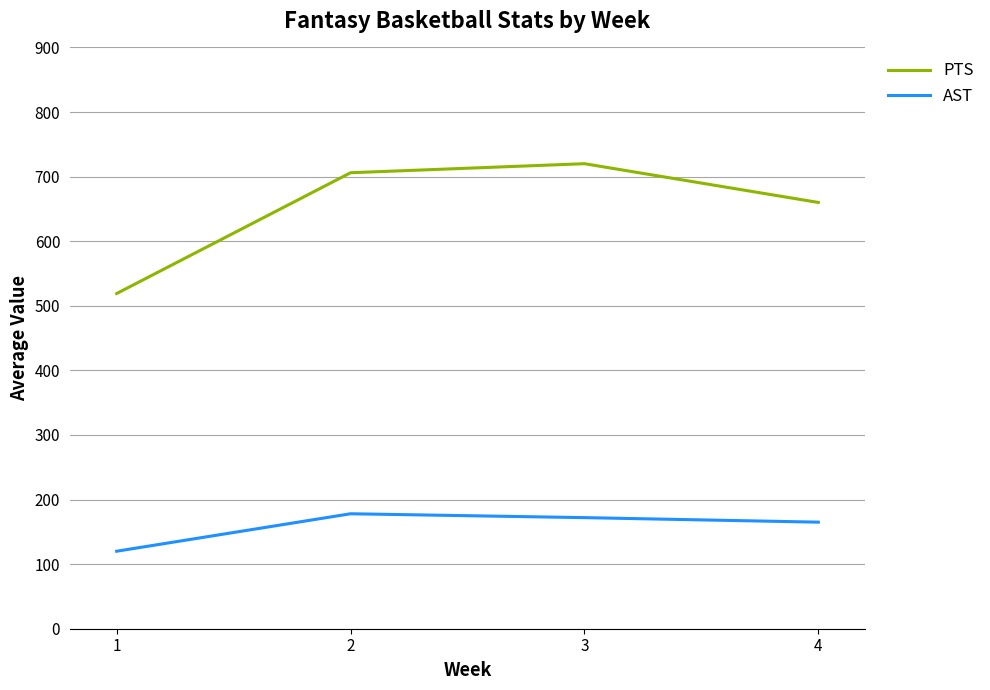

Does the chart display data point markers on the line(s)?

No